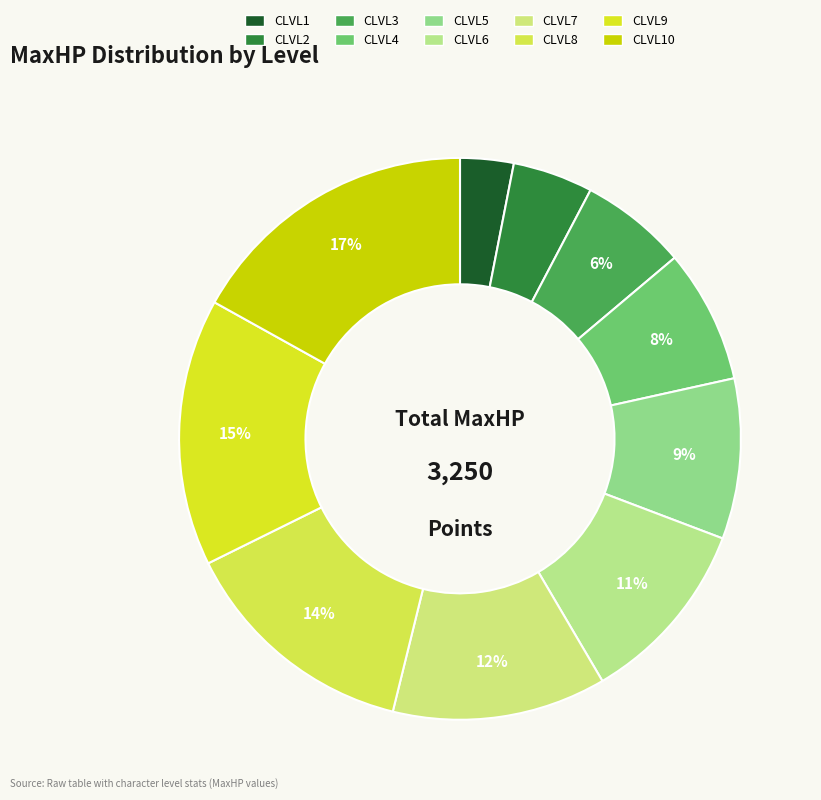

What is the change in value from CLVL7 to CLVL8?

+50